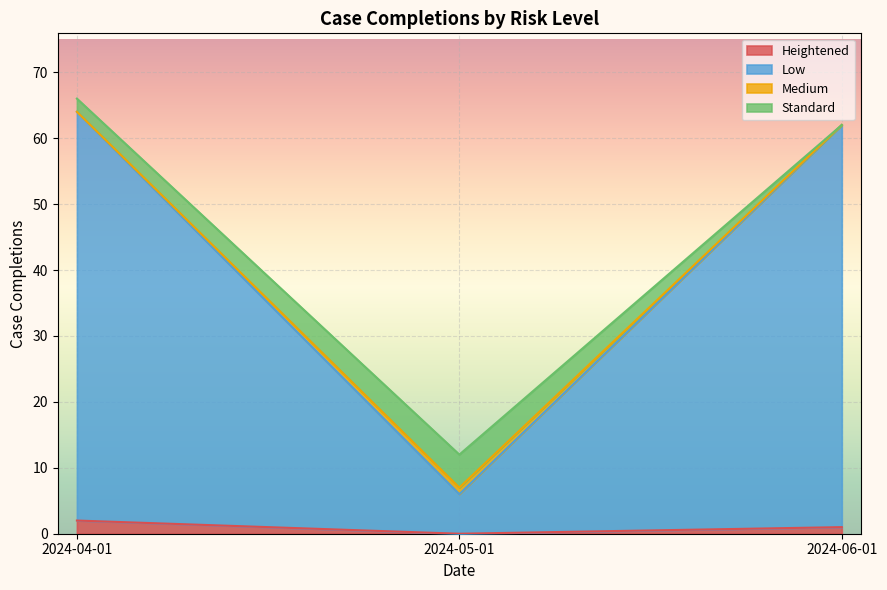

At how many categories does at least one series exceed 50?

2